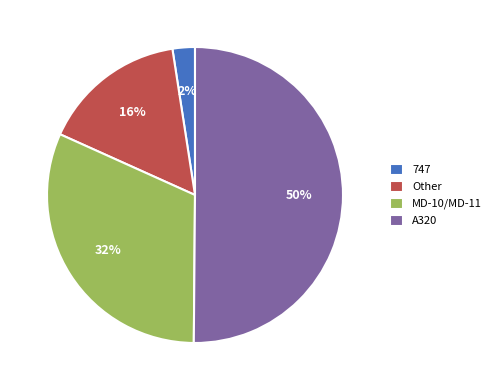

Approximately how many times larger is the value at MD-10/MD-11 compared to Other?

2.0